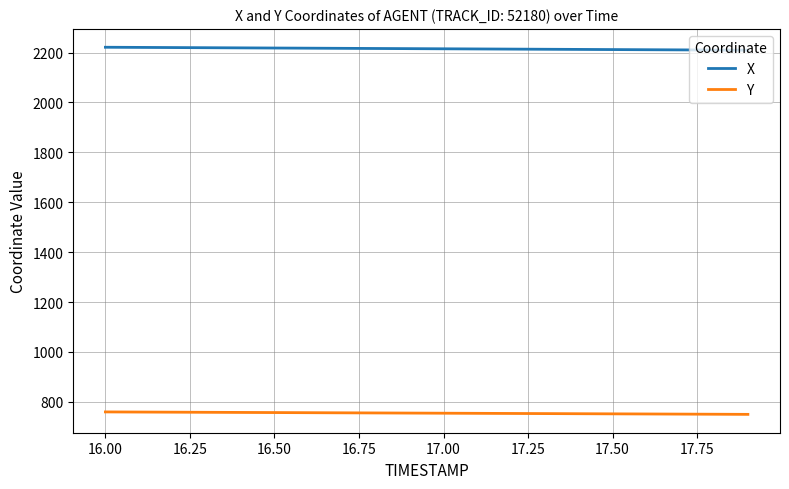

How many distinct data groups are displayed?

2